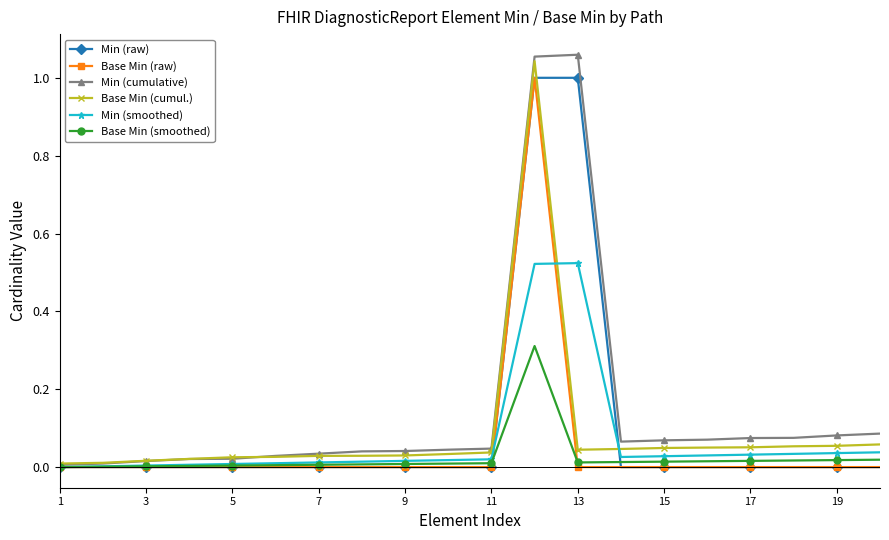

Is this an area chart (filled region under the line)?

No